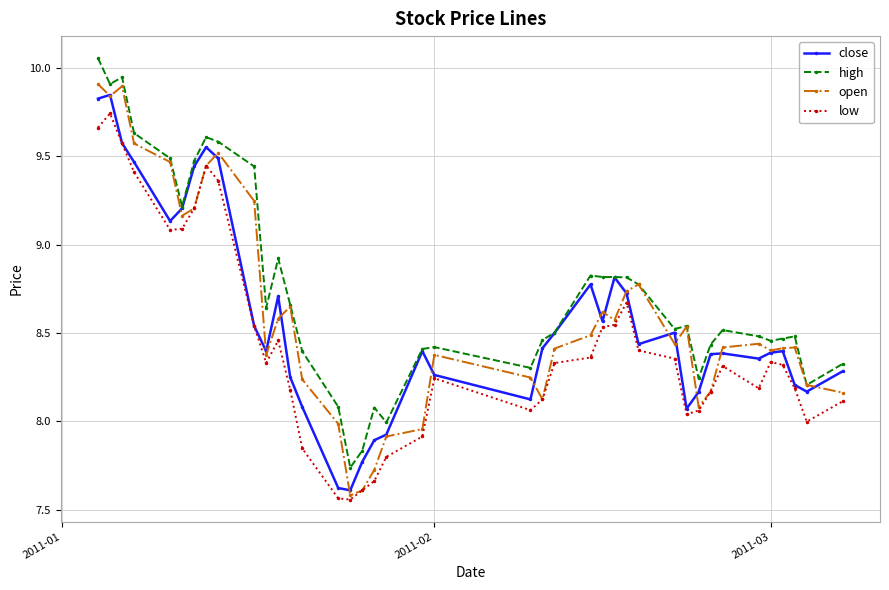

True or false: high has more than 2 interior local peaks.

True